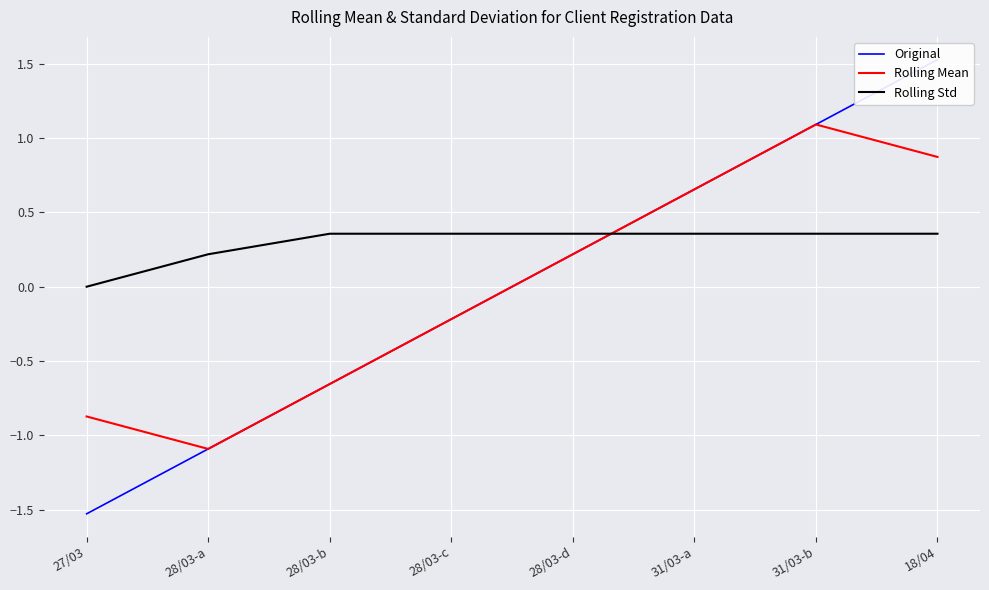

How many data points in Rolling Std are above 0?

7